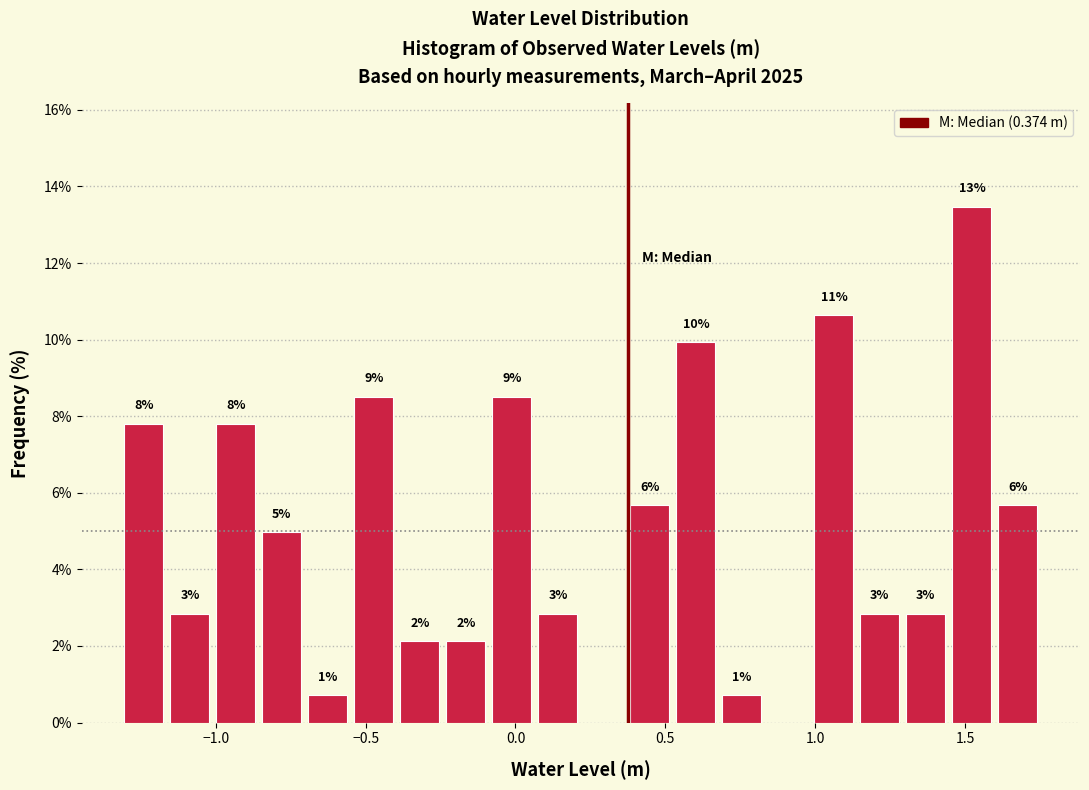

Around what value on the x-axis is the tallest bar? Give the approximate position of its centre, as read against the axis.

1.50